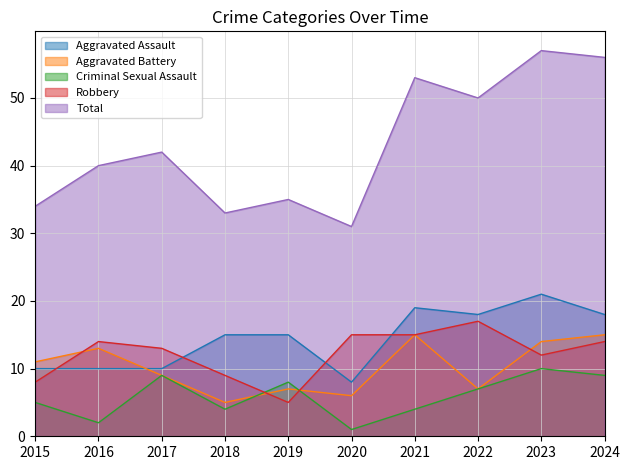

What is the average value of the Aggravated Battery series?

10